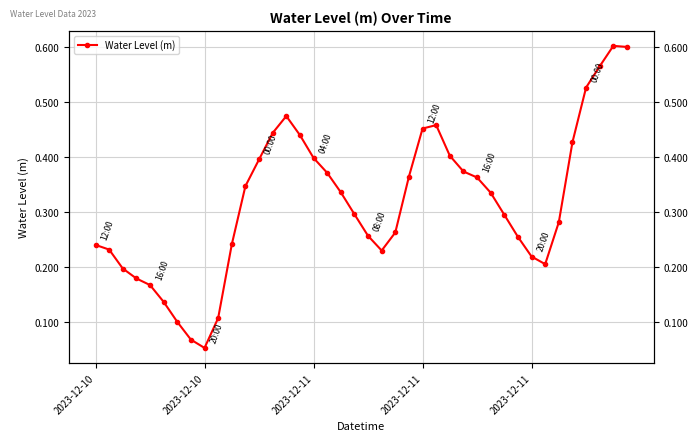

True or false: there are more than 2 points higher than both neighbors.

True